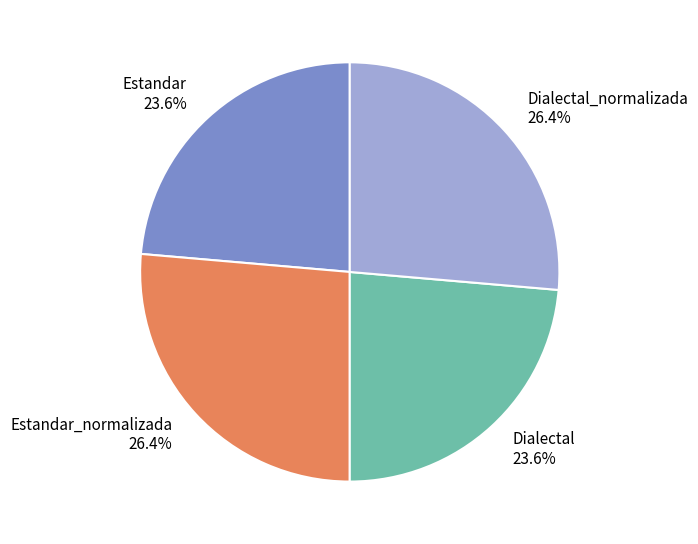

How many segments does this pie chart have?

4